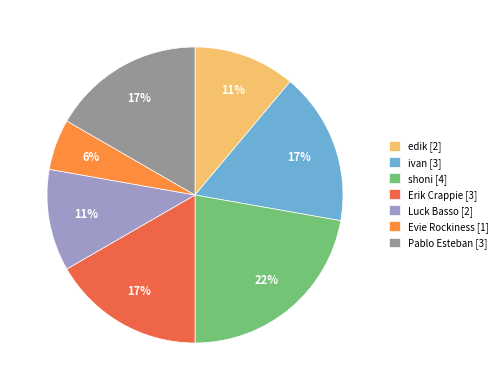

What is the ratio of the value at Luck Basso [2] to the value at shoni [4]?

0.5